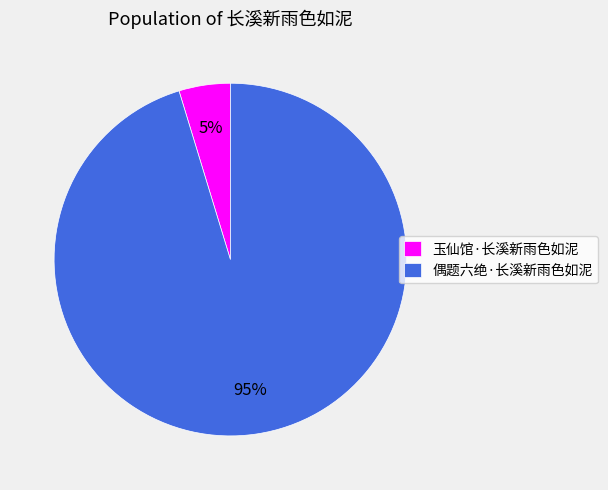

Which slice is the largest?

偶题六绝·长溪新雨色如泥